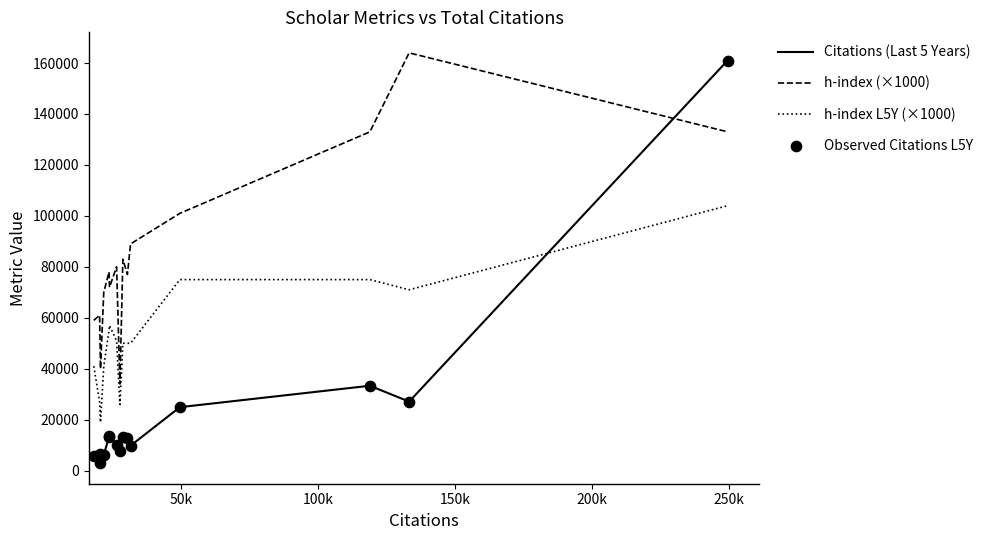

Which series has the widest spread of values?

Citations (Last 5 Years)